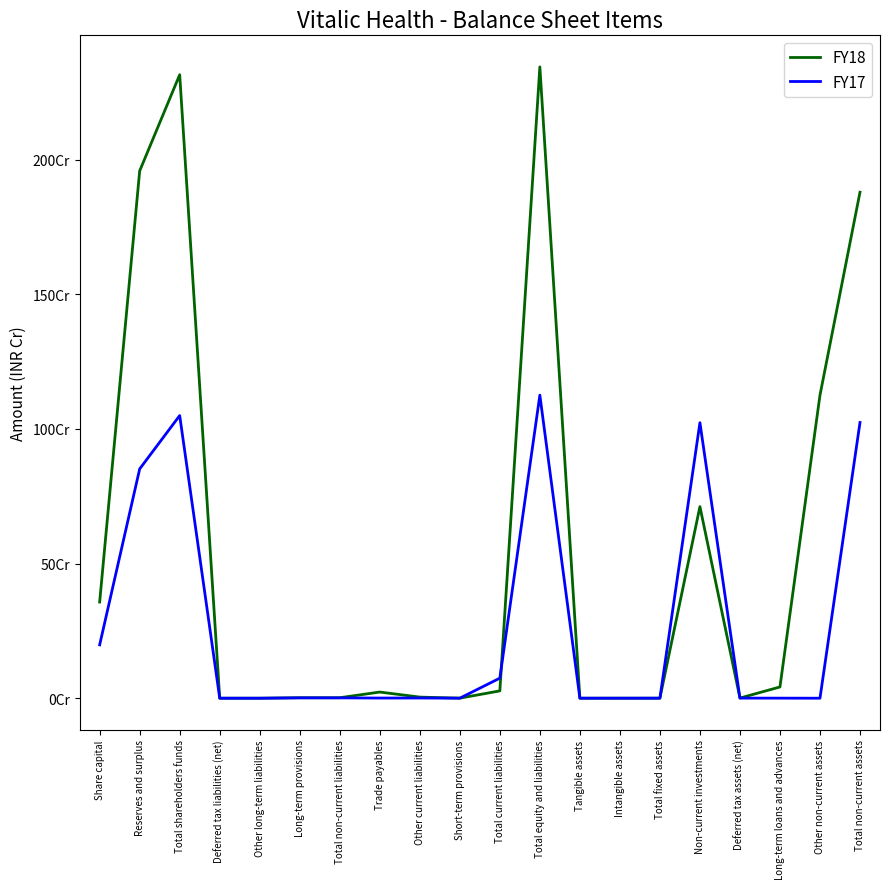

What is the label of the 19th point from the right?

Reserves and surplus